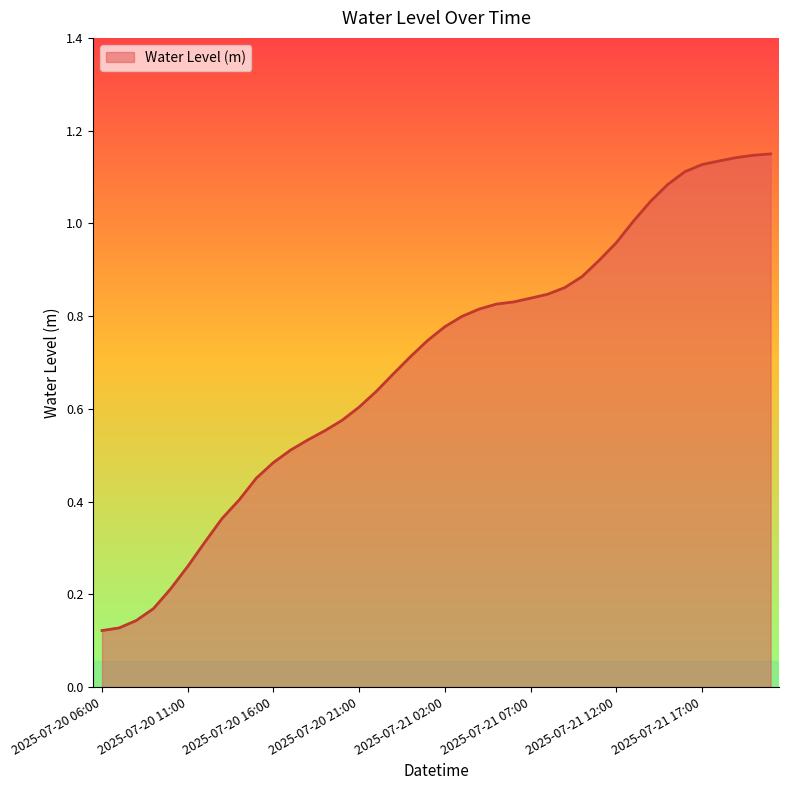

Does the chart display data point markers on the line(s)?

No